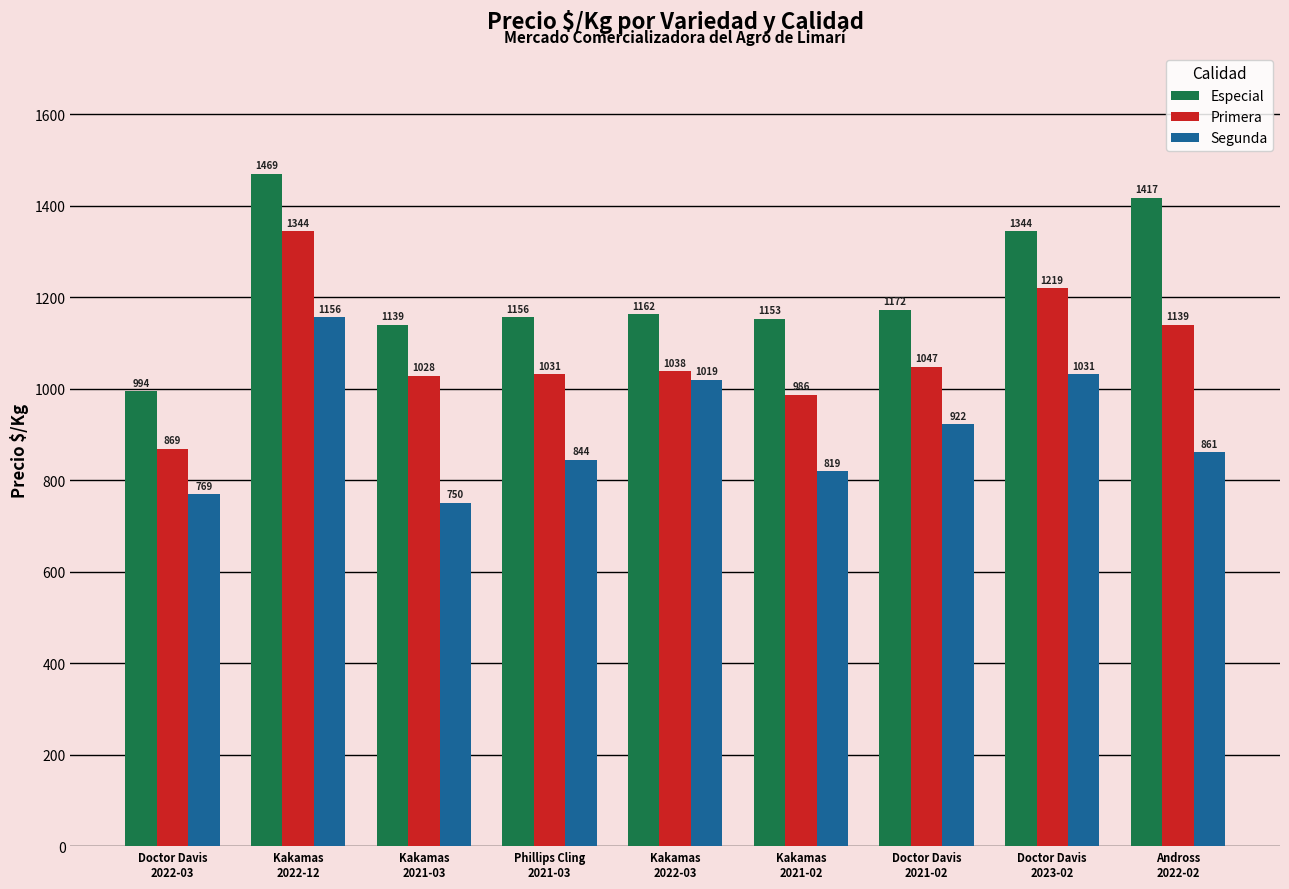

How many values in the Especial series are below 1162?

4